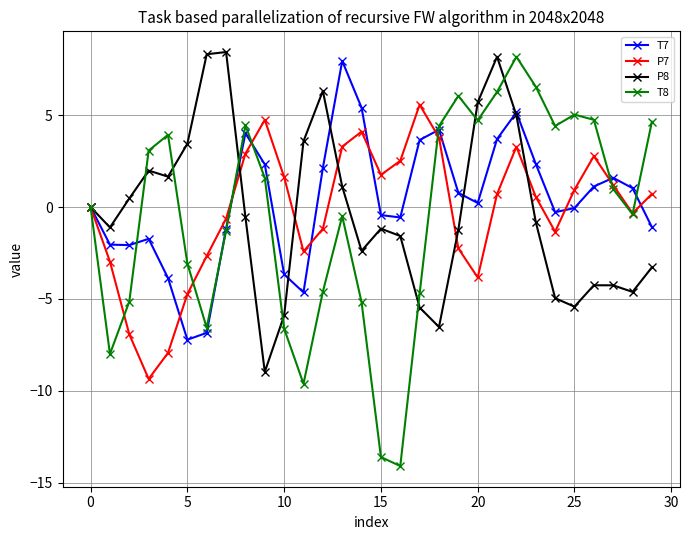

Which series has the widest spread of values?

T8